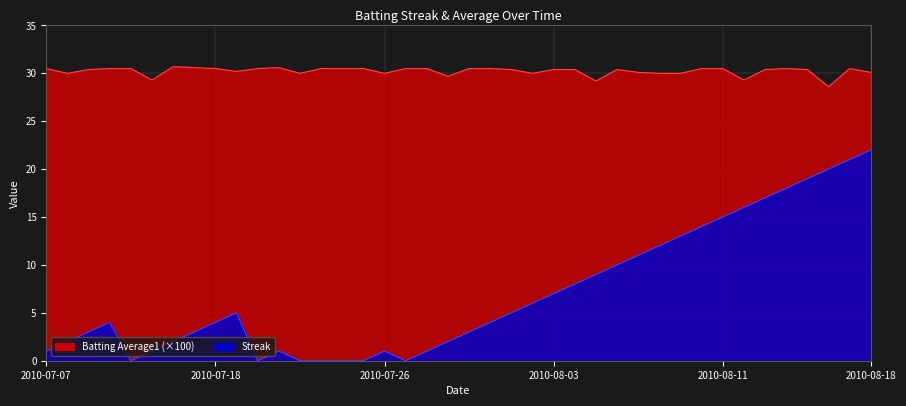

What is the difference between the maximum and minimum values in the Batting Average1 series?

2.1